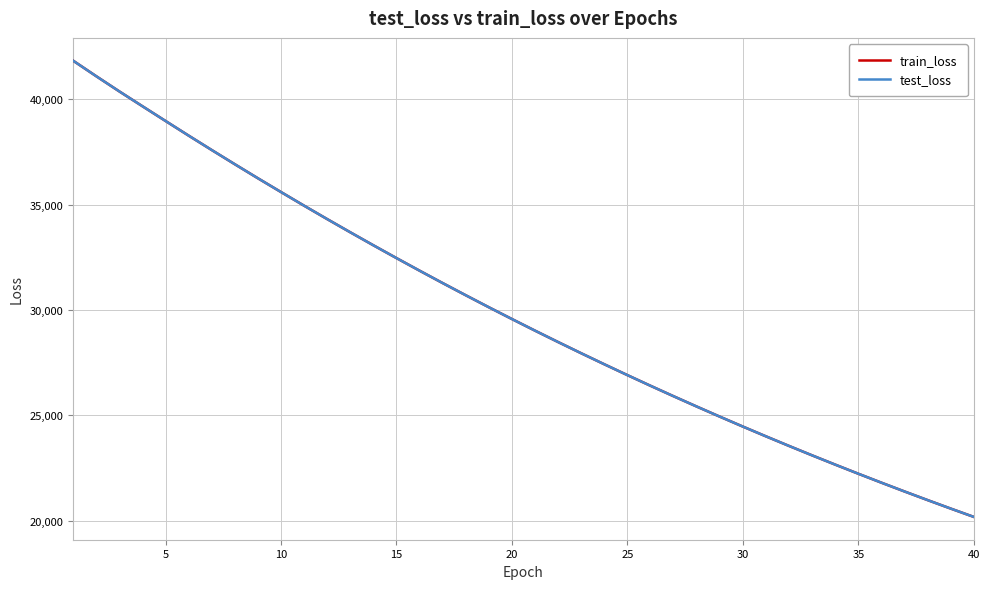

What are all the series names shown in the legend?

train_loss, test_loss